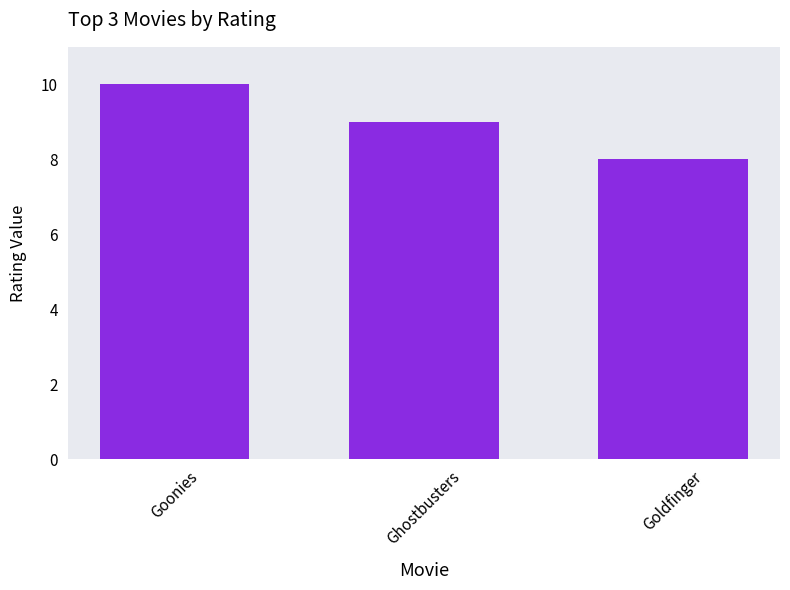

The chart shows a value of 8 at Goldfinger. True or false?

True